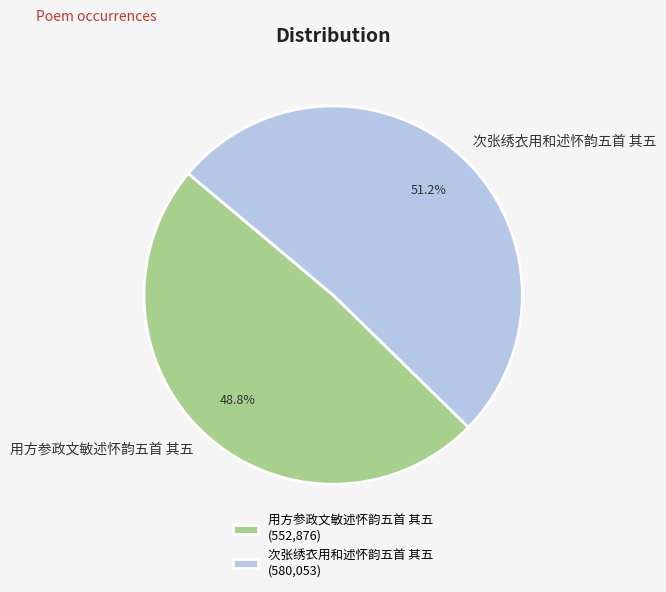

To the nearest percent, what percentage of the pie is 用方参政文敏述怀韵五首 其五?

49%